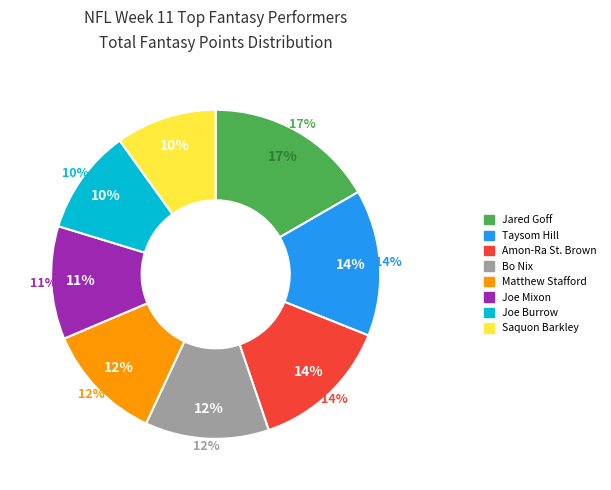

Is Saquon Barkley the majority of the pie?

No